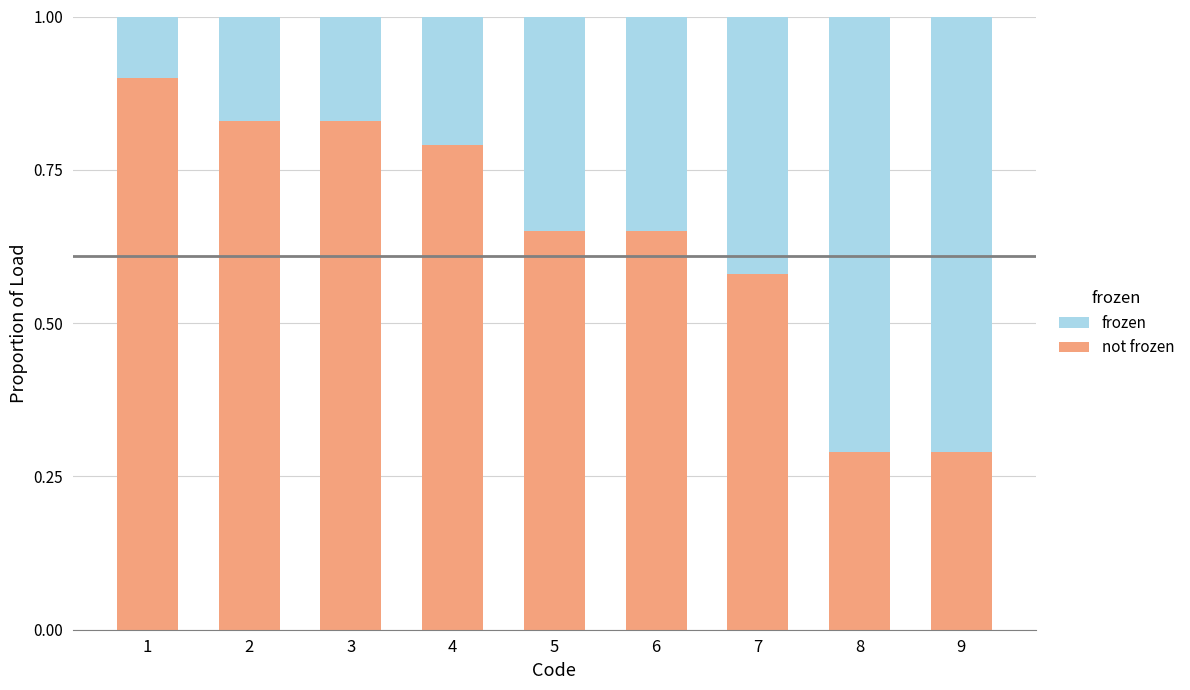

What is the total value across all series at 9?

1.0